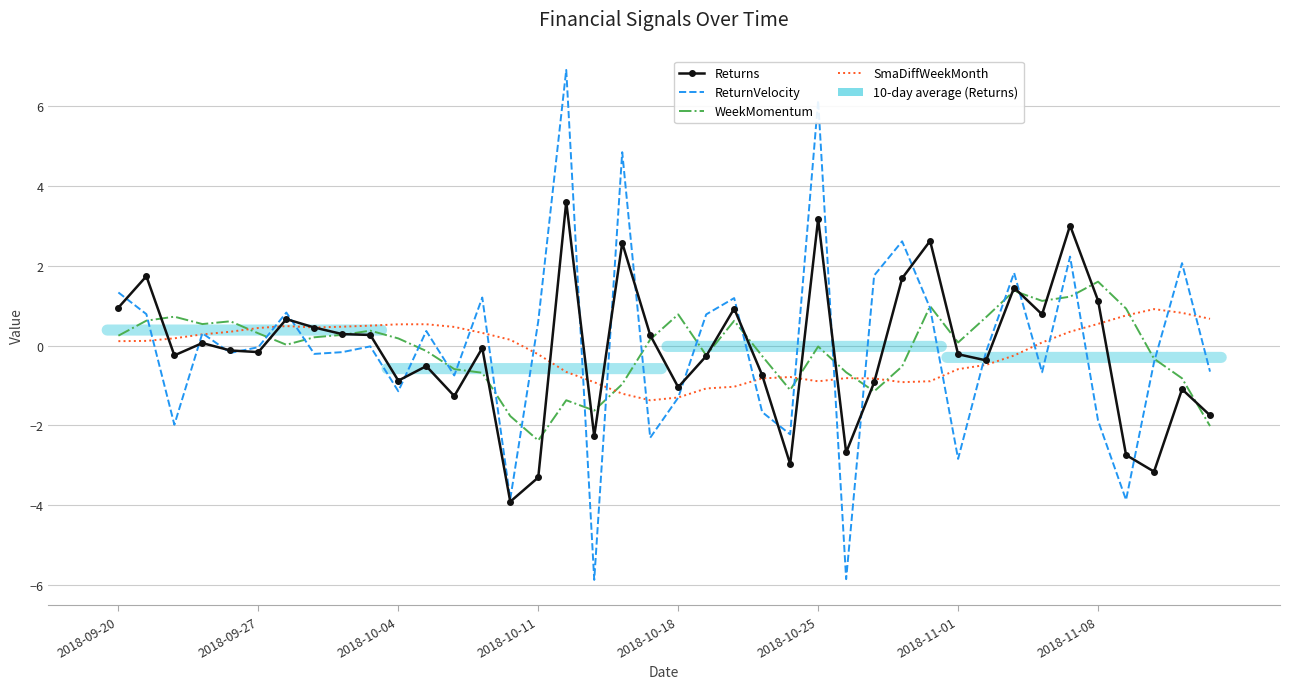

What is the difference between the maximum and minimum values in the SmaDiffWeekMonth series?

2.3